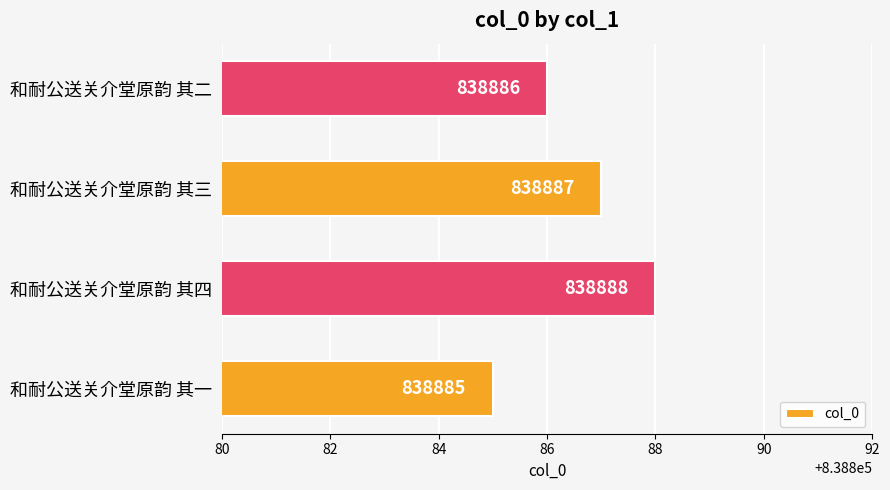

Reading top to bottom, list all the values displayed in this chart.

838886	838887	838888	838885